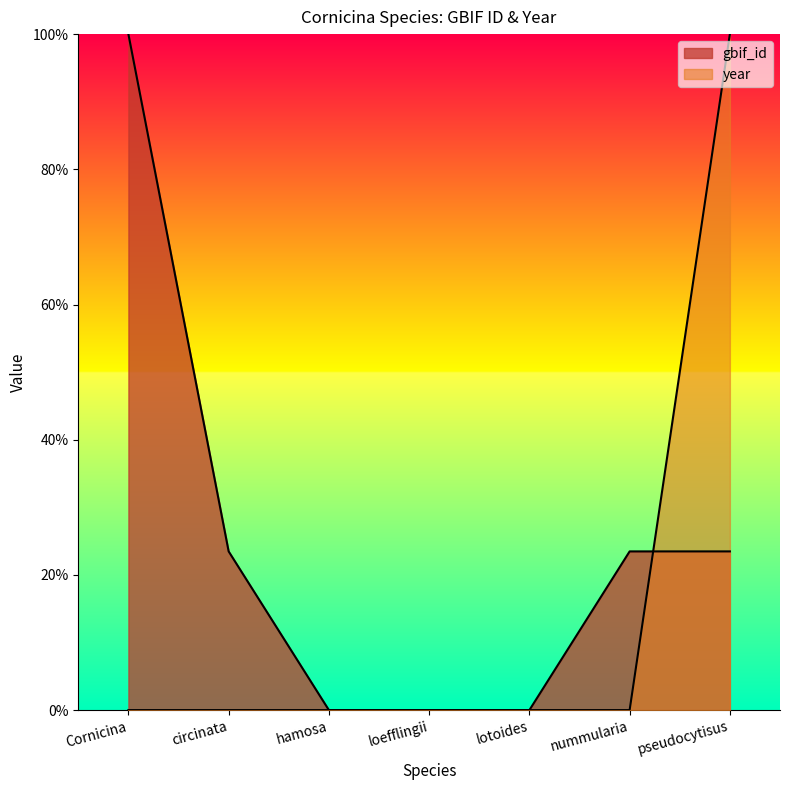

What is the label of the 3rd point from the right?

lotoides